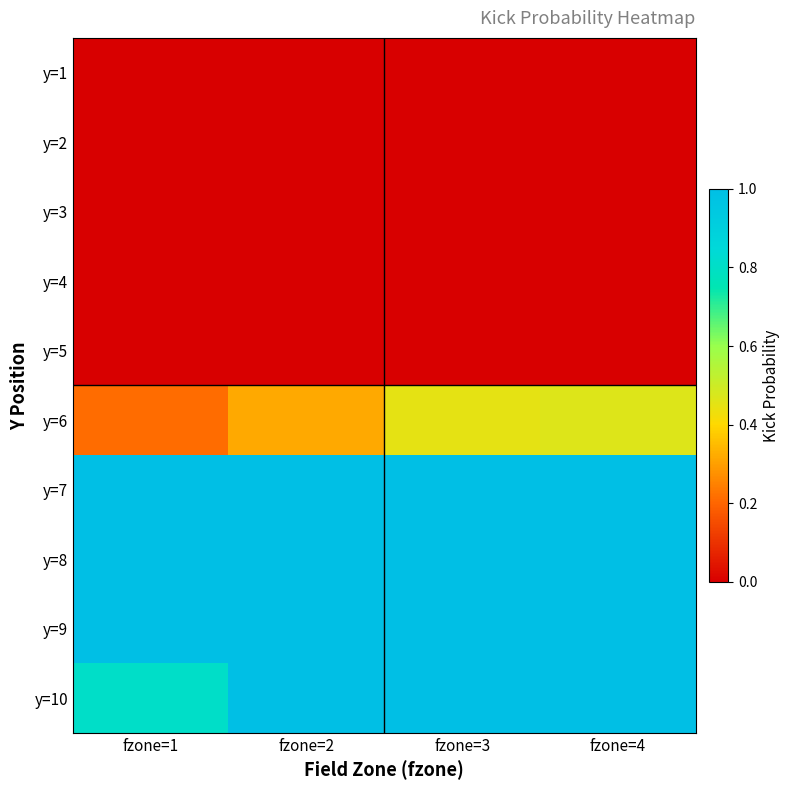

At which category is the sum across all series the highest?

fzone=4